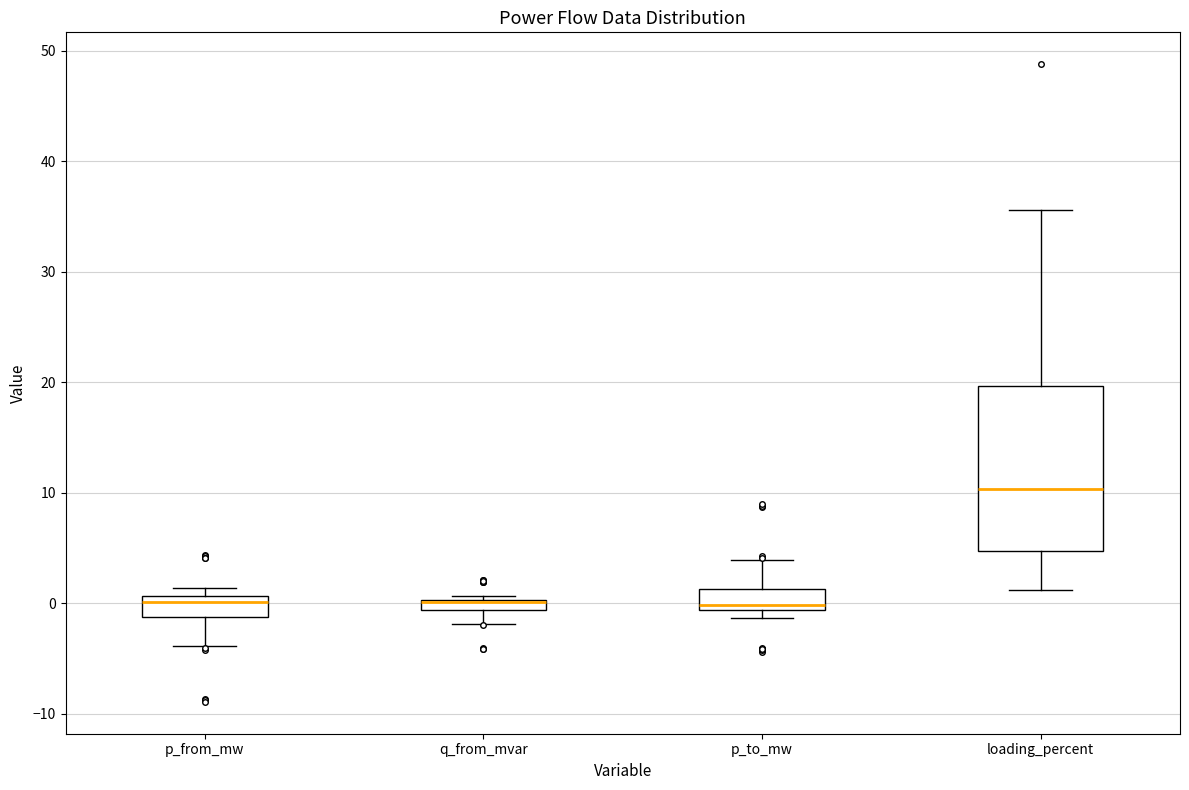

Comparing the boxes themselves (not the whiskers), which one is the tallest?

loading_percent